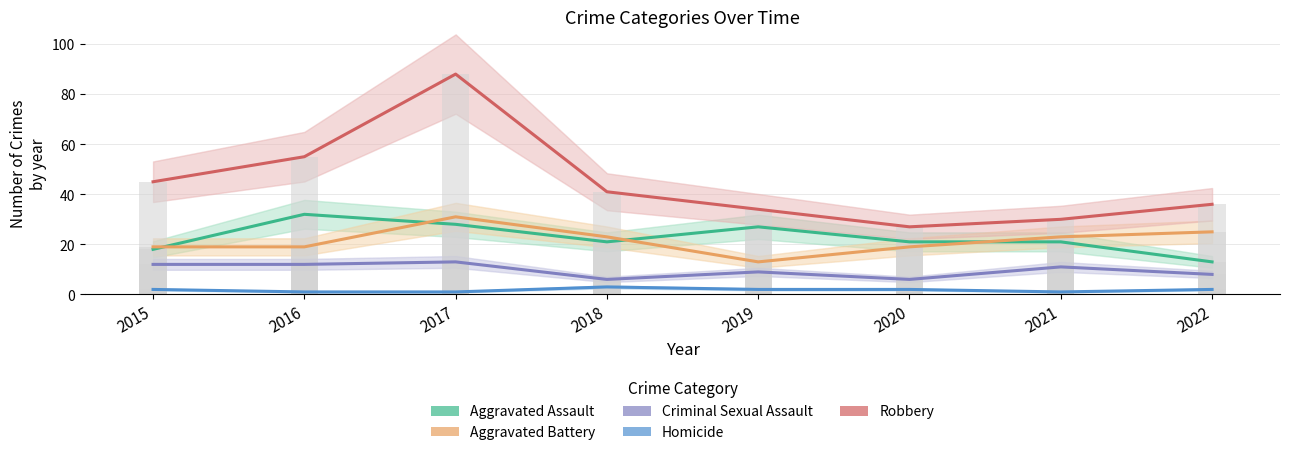

What are all the series names shown in the legend?

Aggravated Assault, Aggravated Battery, Criminal Sexual Assault, Homicide, Robbery